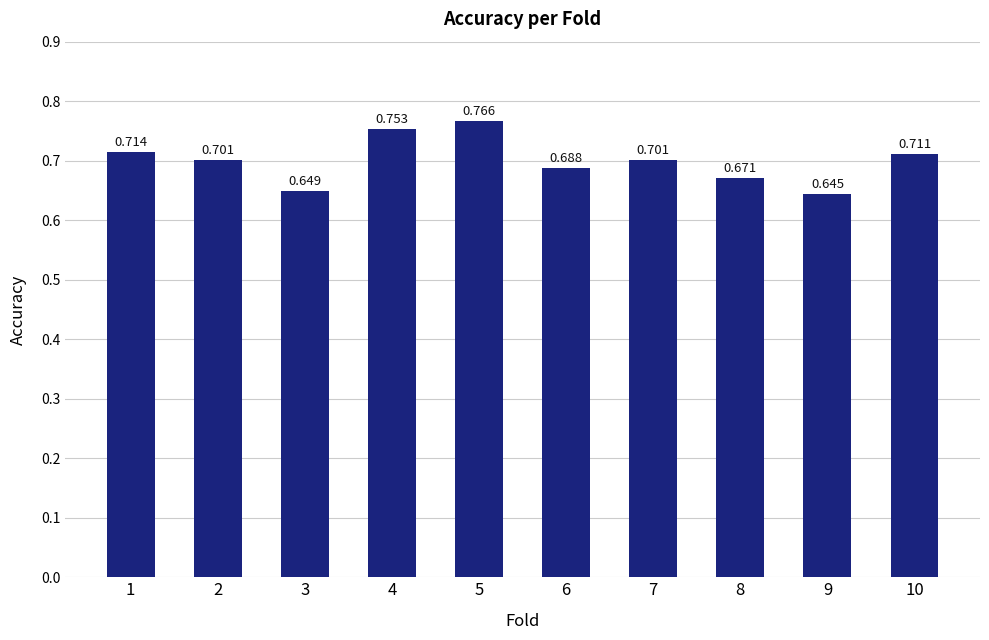

What is the sum of the values at 1 and 4?

1.5